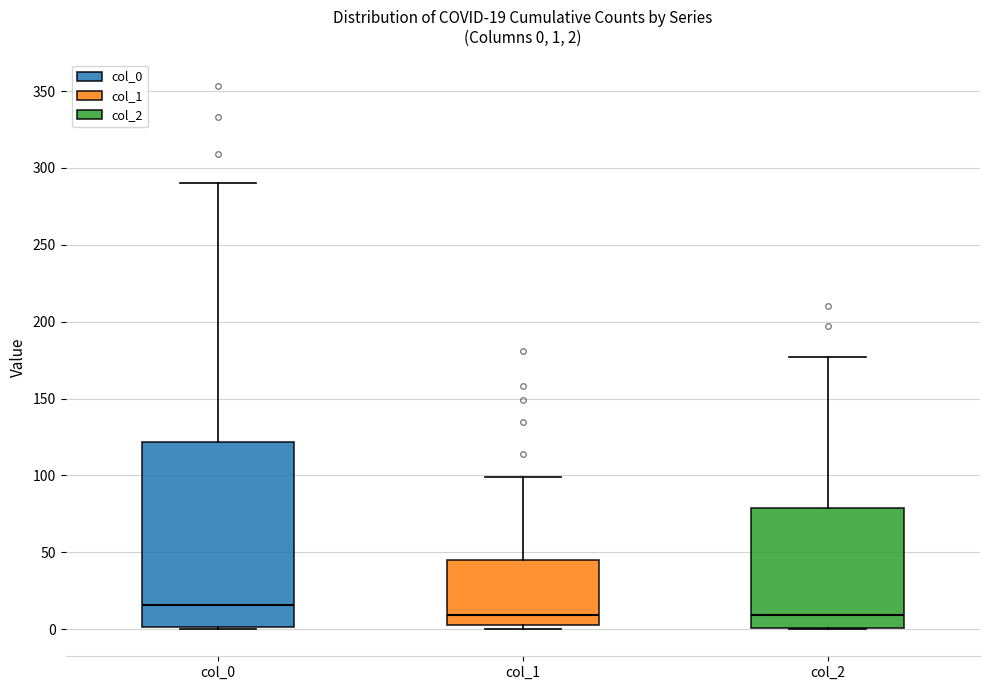

Which box has the highest median line?

col_0